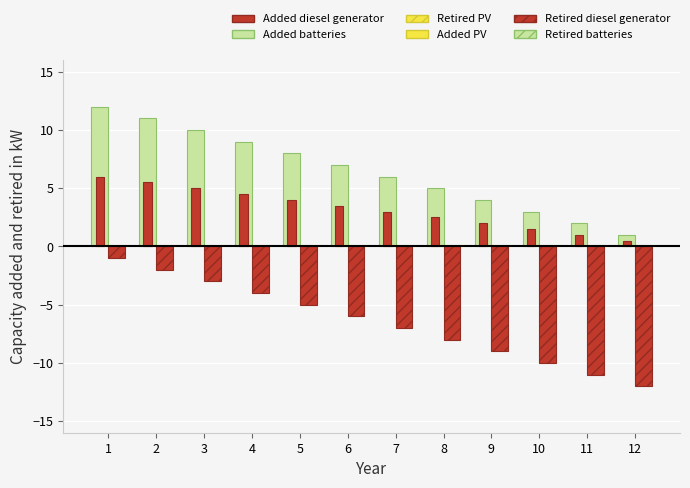

Between 11 and 7, which is larger?

7